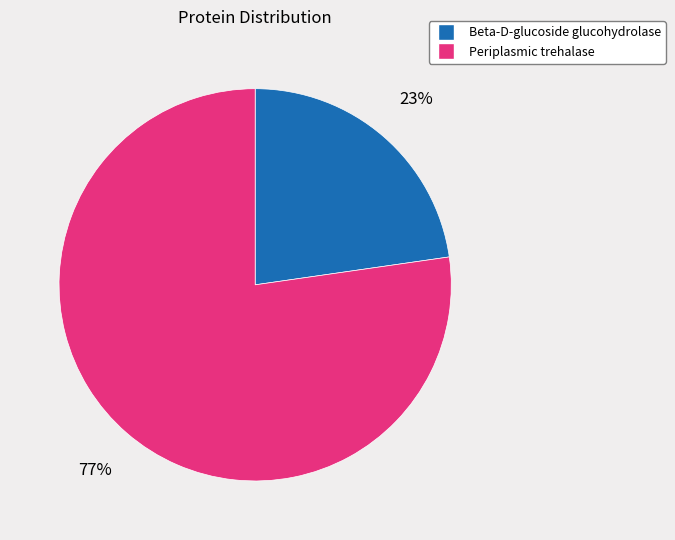

What percentage is the Periplasmic trehalase slice, to the nearest percent?

77%